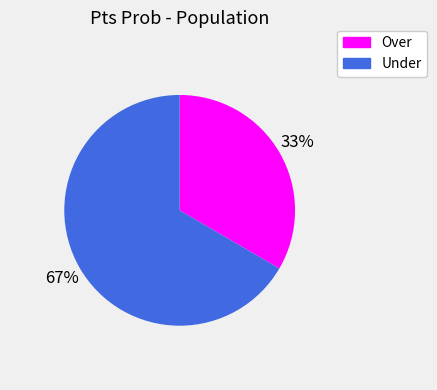

How many slices are in this pie chart?

2